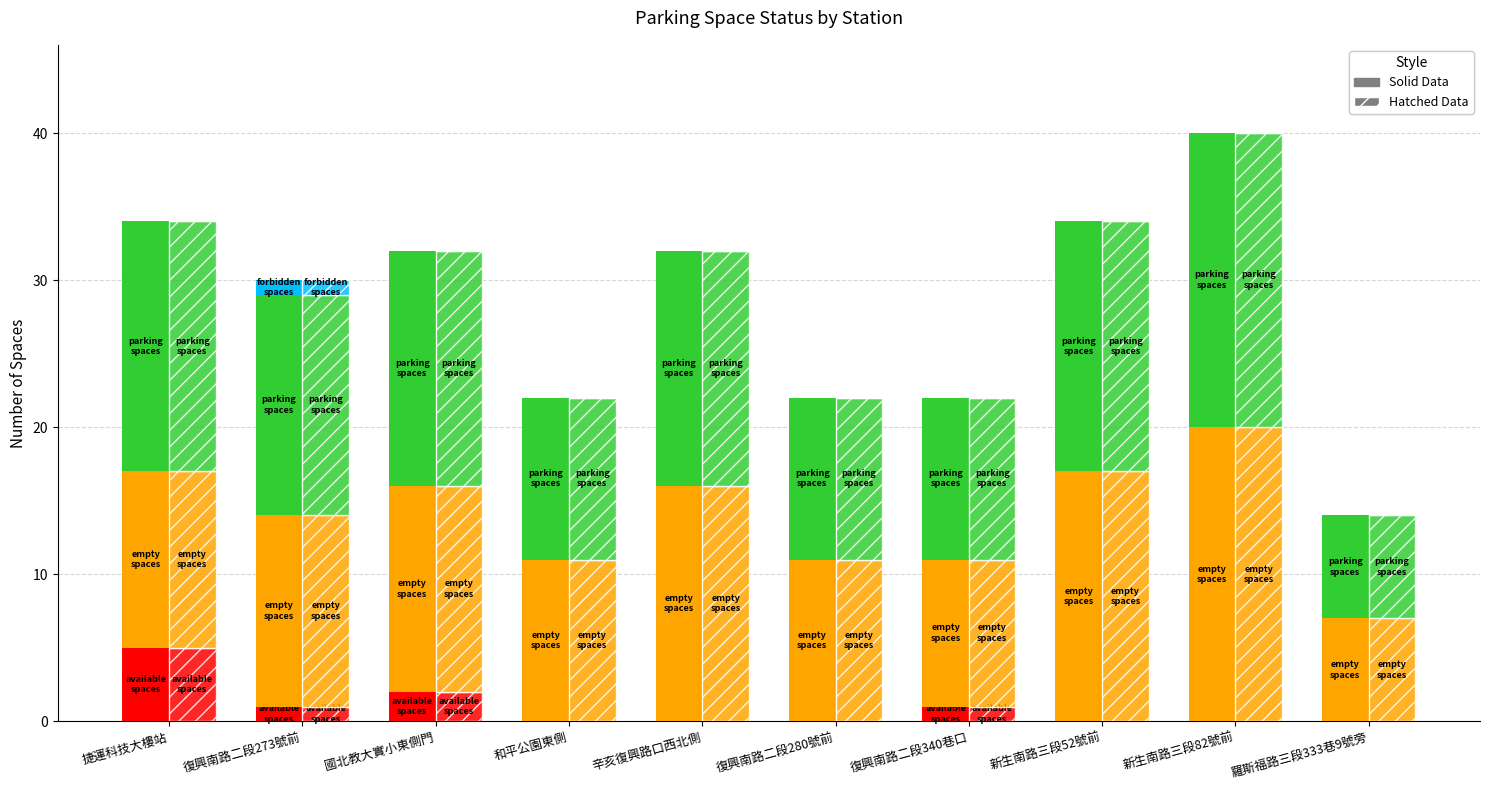

What is the maximum value shown in the chart?

20